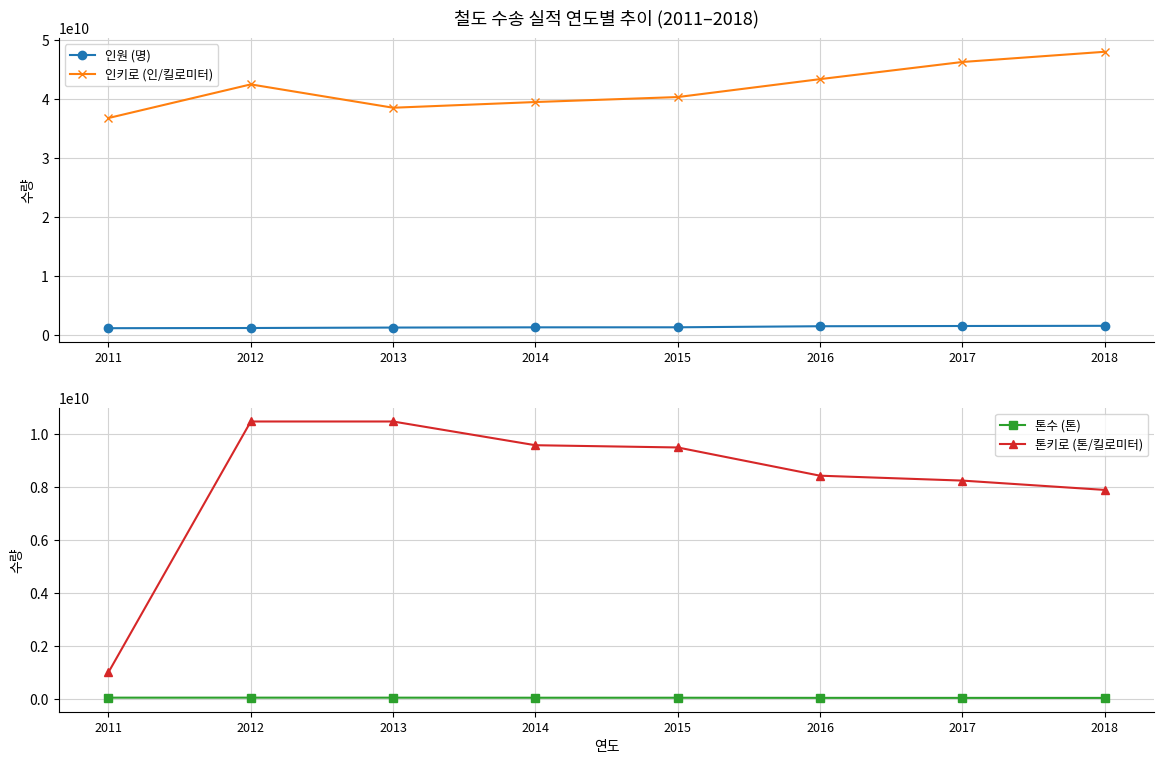

What is the minimum value for 톤키로 (톤/킬로미터)?

996737509.0